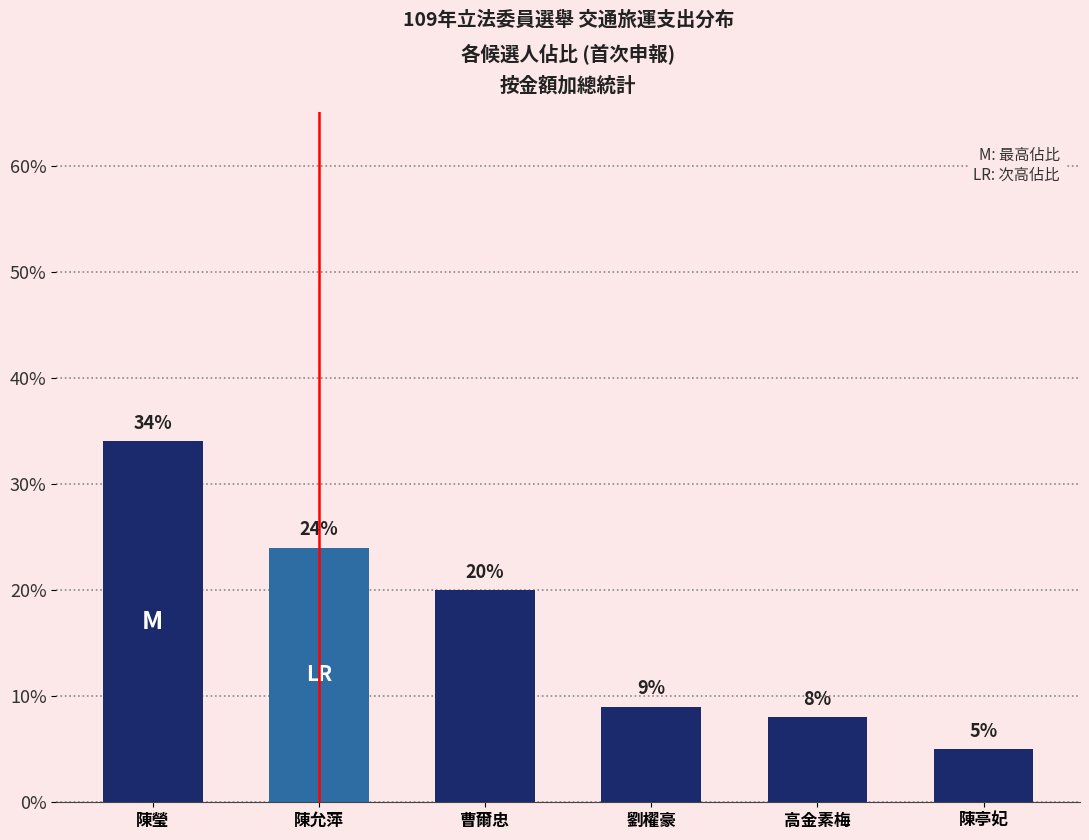

What is the smallest value displayed?

5